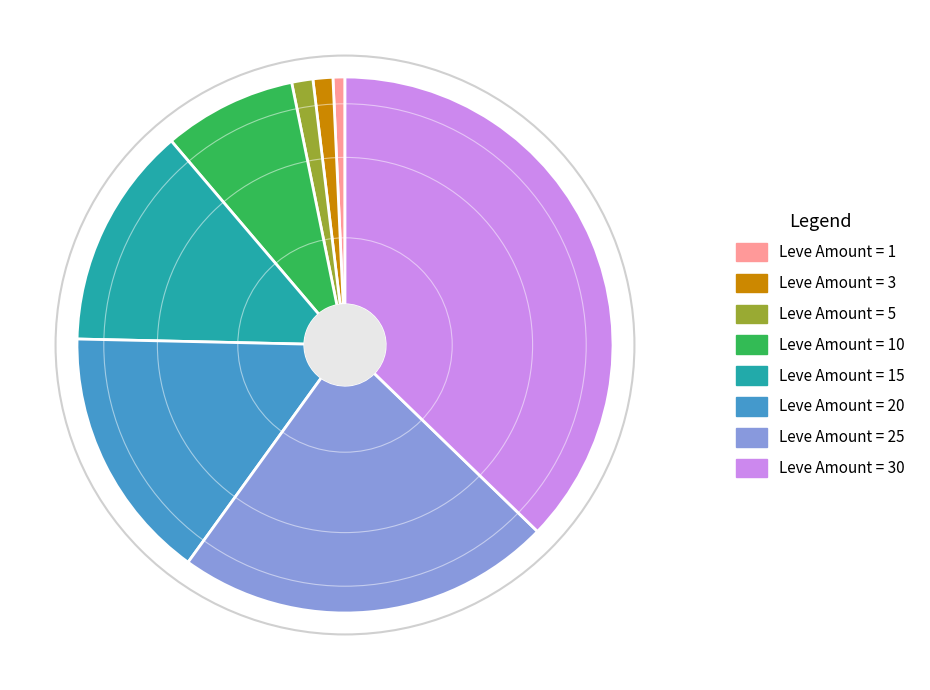

Does any single category account for the majority?

No